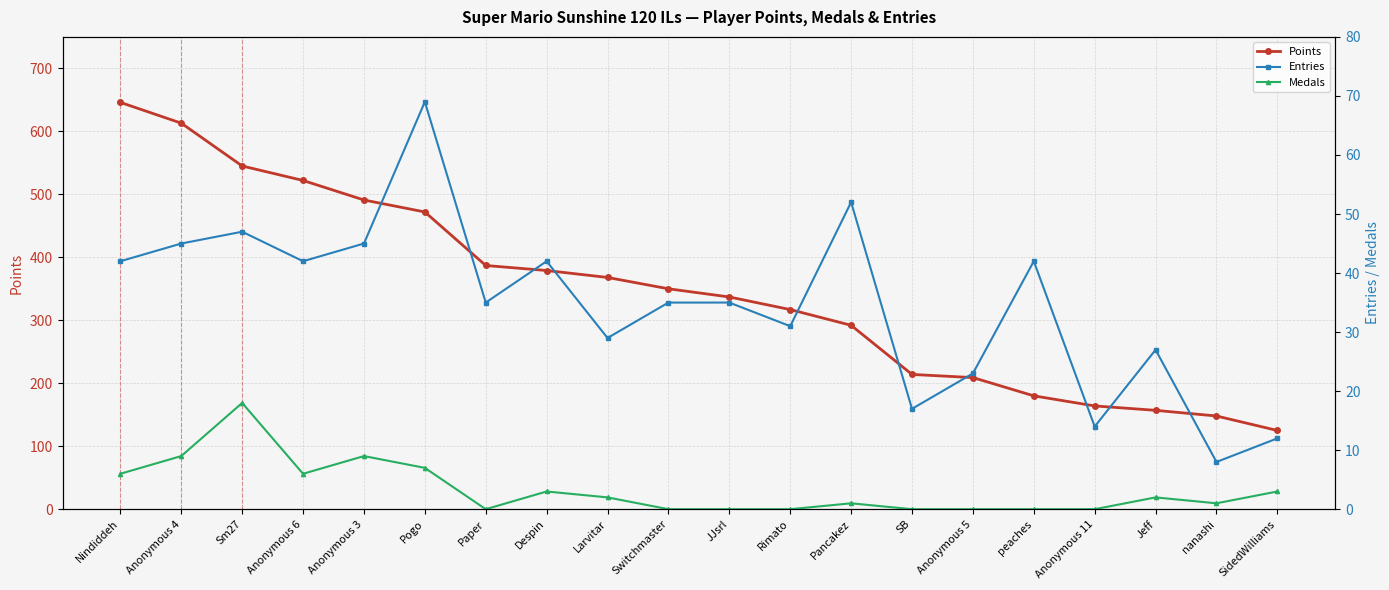

The Points series shows 337 at JJsrl. True or false?

True